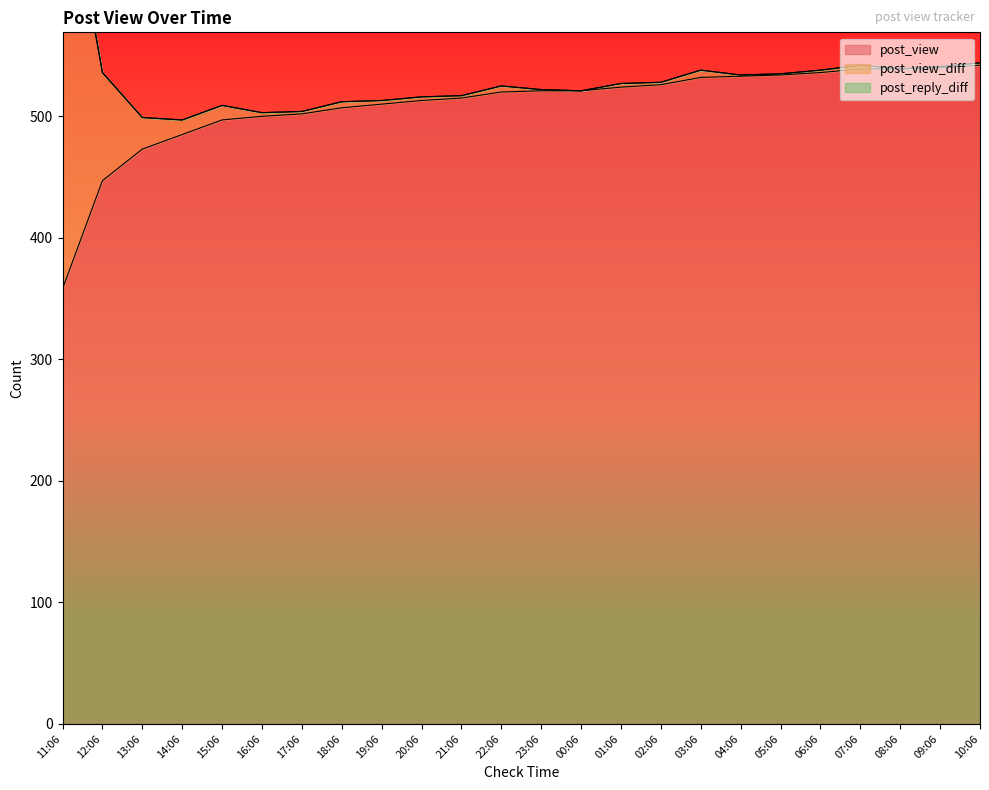

True or false: post_view_diff and post_reply_diff intersect in this chart.

False